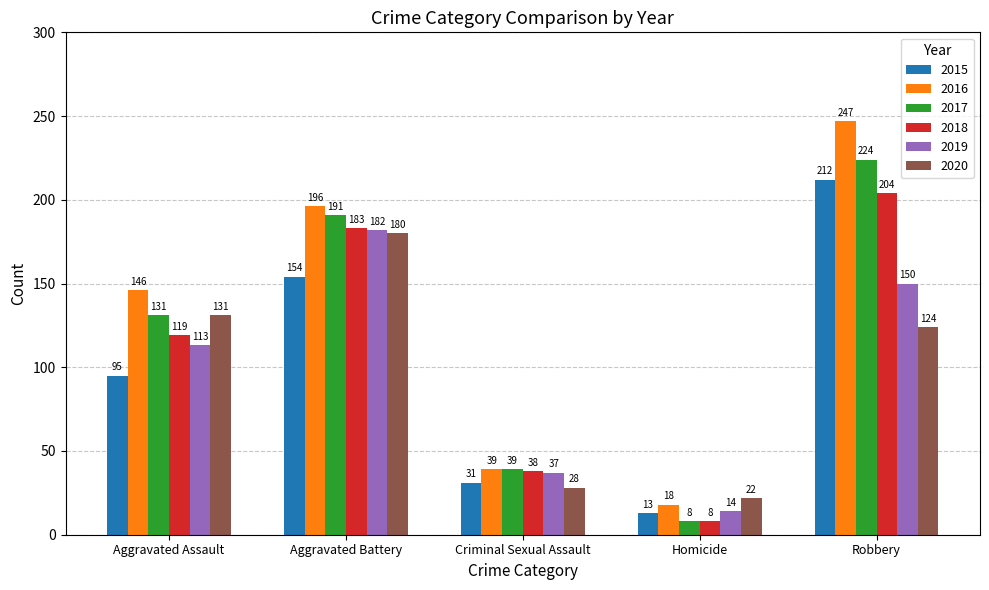

At which label does 2015 reach its peak?

Robbery